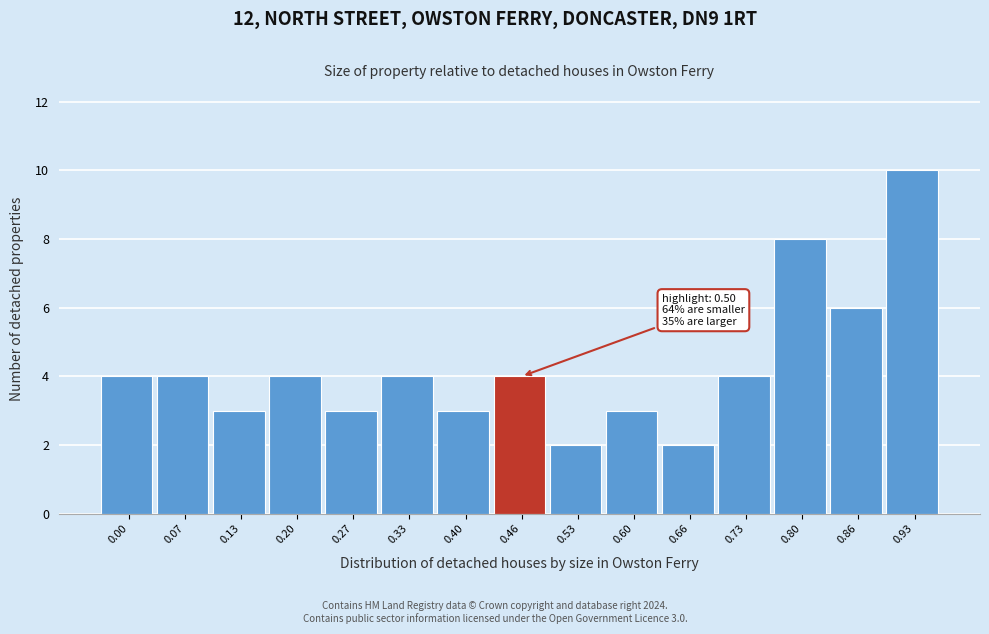

Reading left to right, what are all the values shown in this chart?

0.00=4	0.07=4	0.13=3	0.20=4	0.27=3	0.33=4	0.40=3	0.46=4	0.53=2	0.60=3	0.66=2	0.73=4	0.80=8	0.86=6	0.93=10